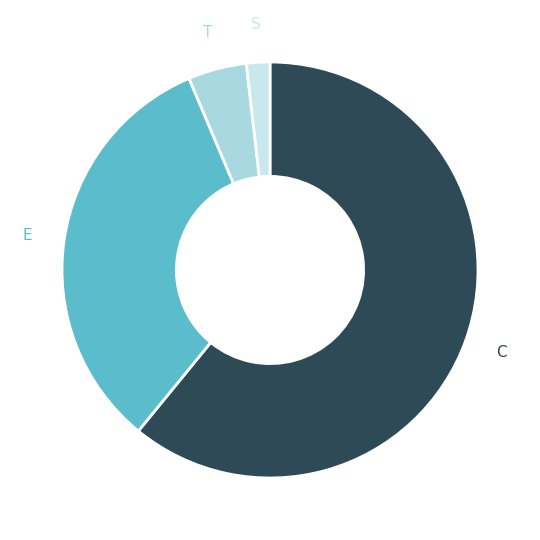

Count the number of slices in the pie.

4